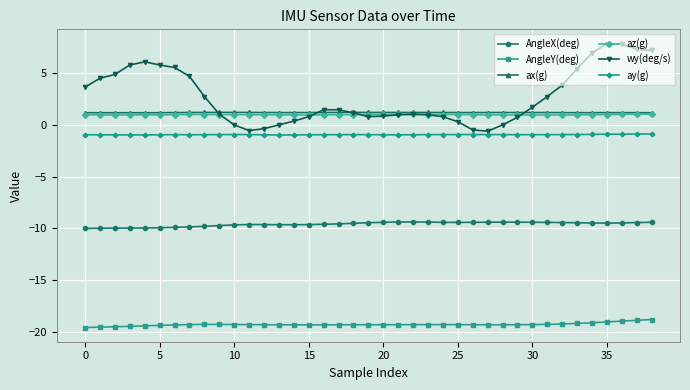

True or false: ax(g) and ay(g) cross at least once.

False